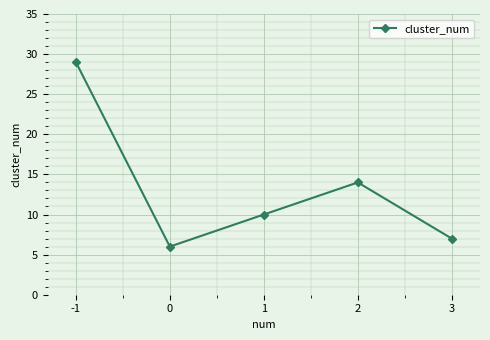

What is the change in value from 2 to 3?

-7